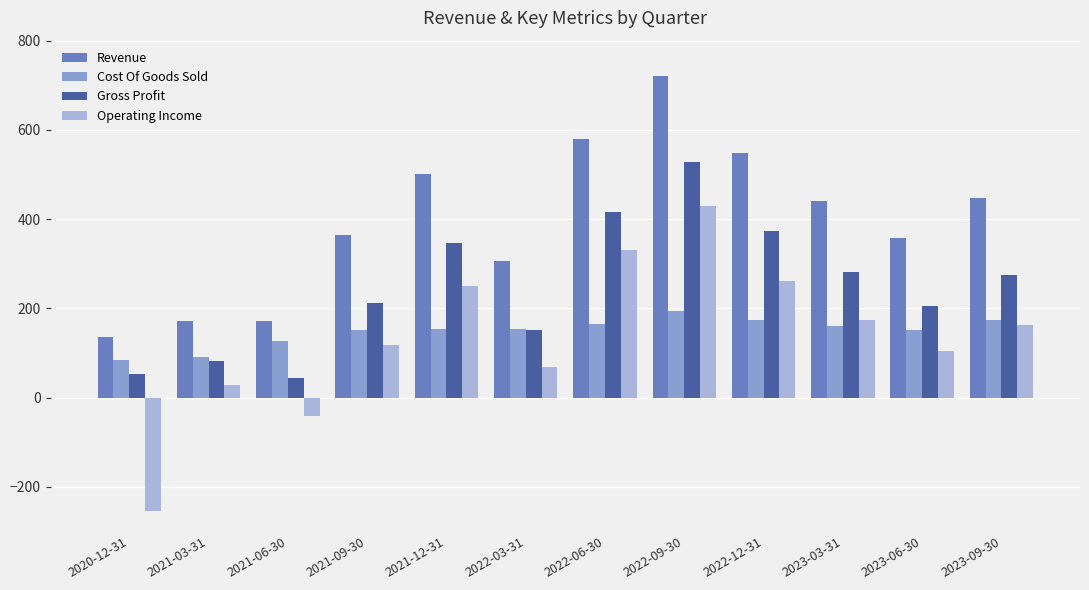

Are the bars horizontal?

No